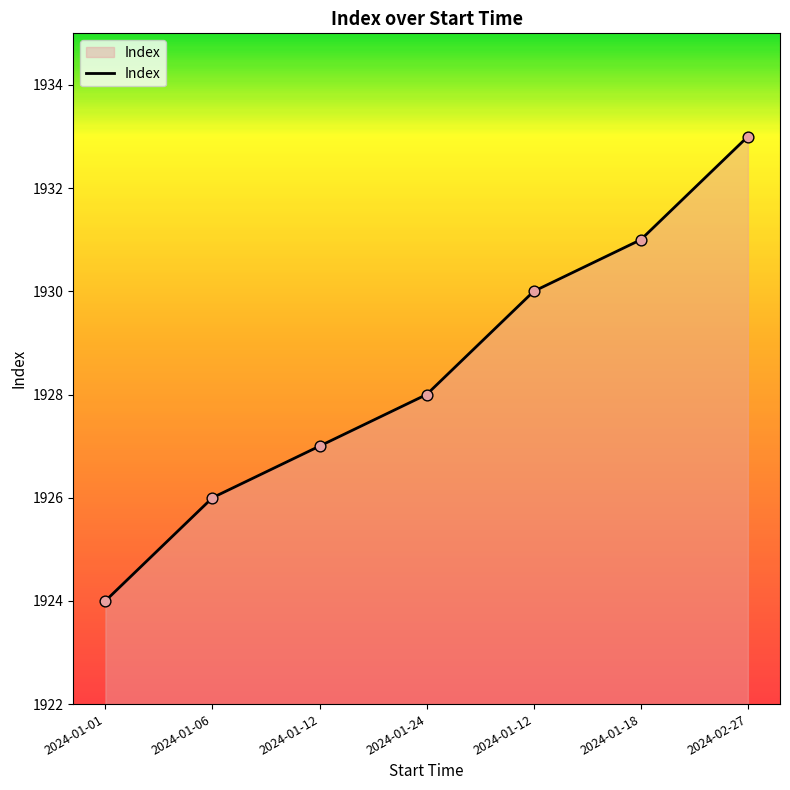

Approximately how many times larger is the value at 2024-02-27 compared to 2024-01-12?

1.0